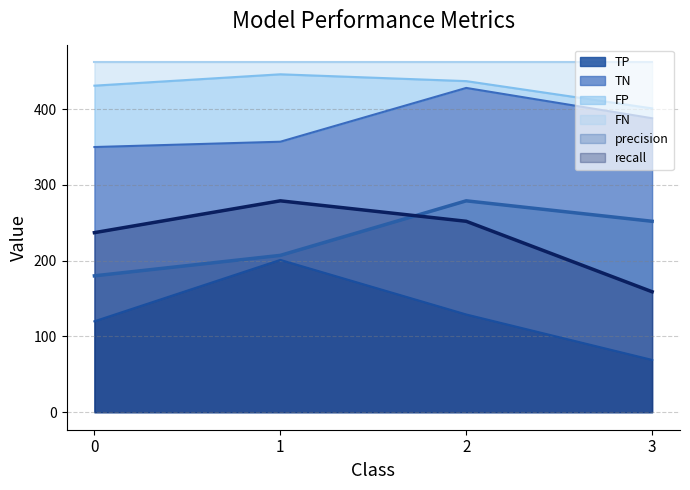

The value of FN at 3 is 401.0. True or false?

True